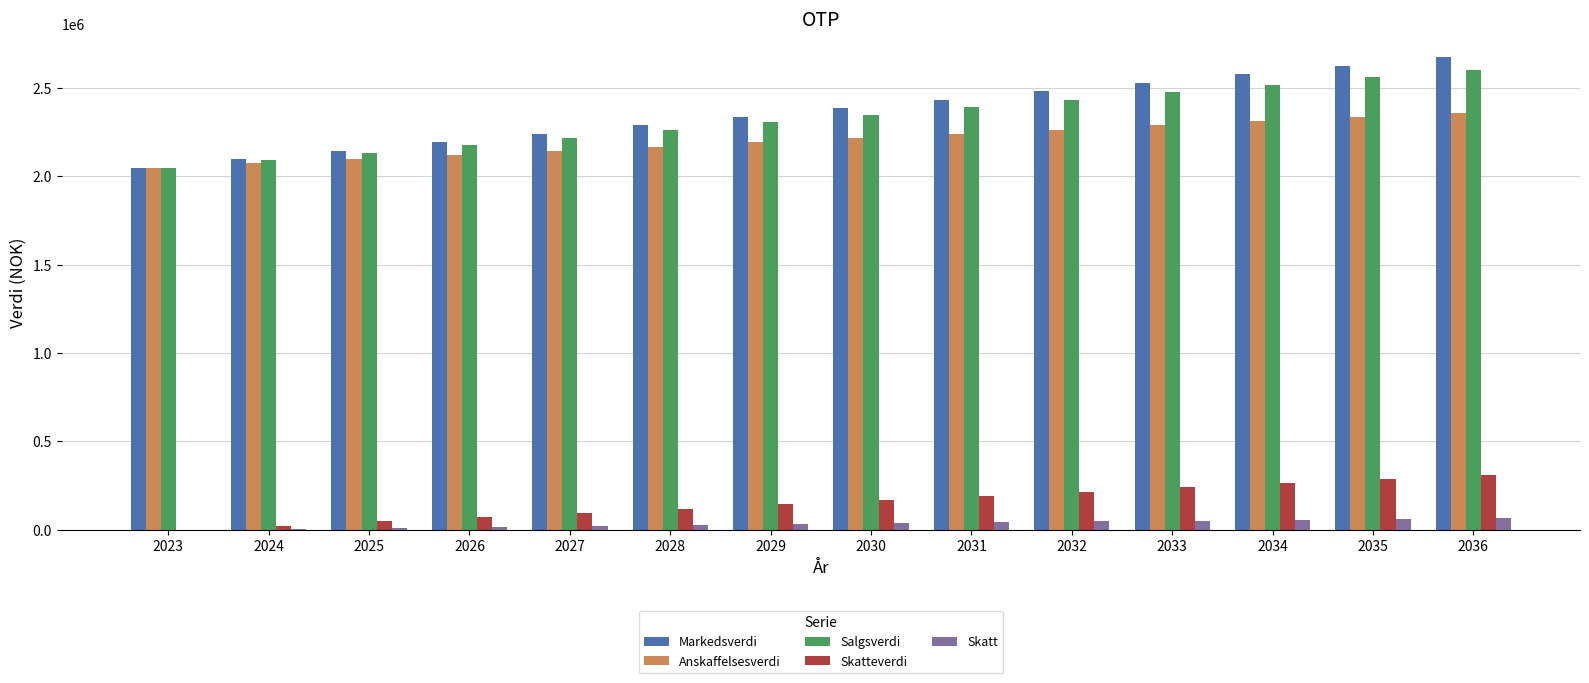

Count the number of data series in this chart.

5